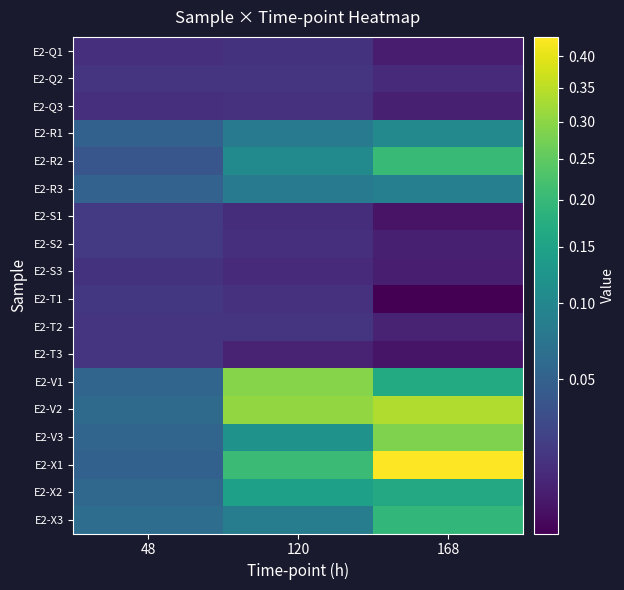

At which category is the sum across all series the highest?

168